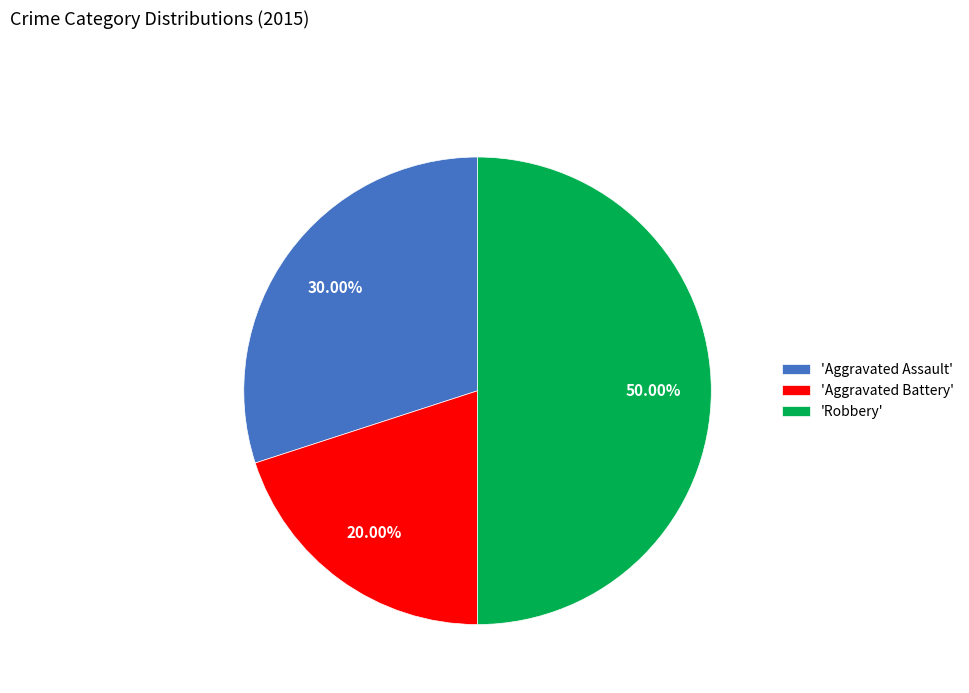

Approximately how many times larger is the value at 'Aggravated Assault' compared to 'Aggravated Battery'?

1.5